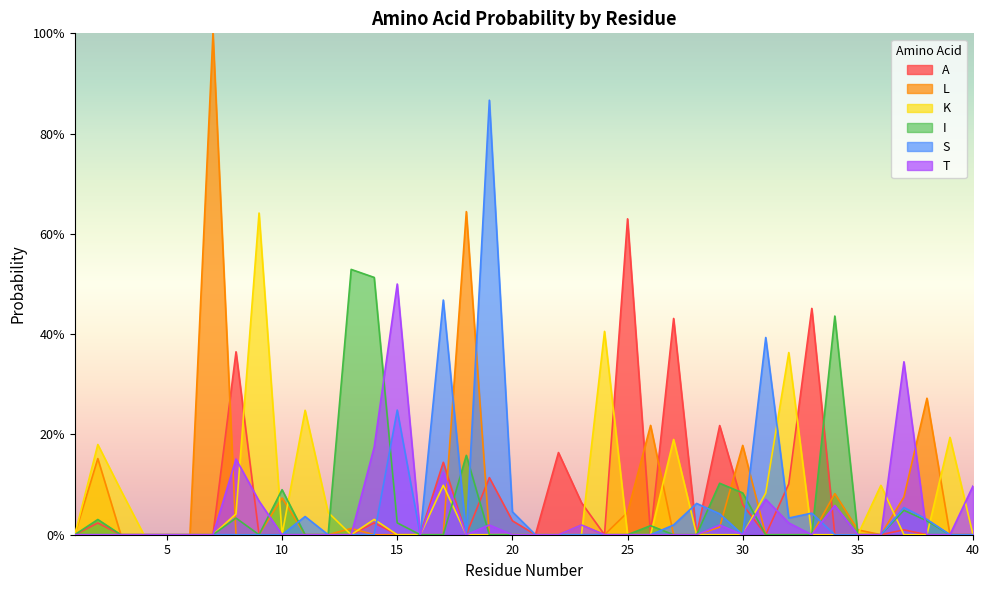

True or false: S has more than 2 points higher than both neighbors.

True